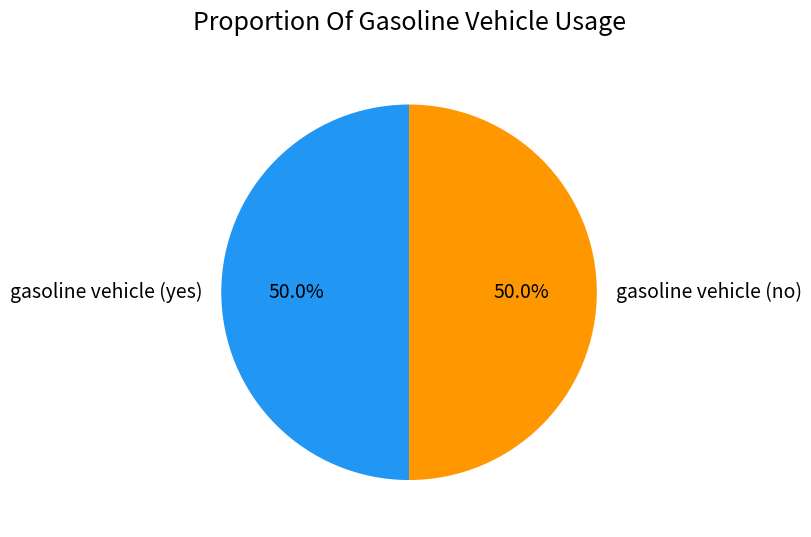

What percentage is NOT represented by gasoline vehicle (no)?

50.0%